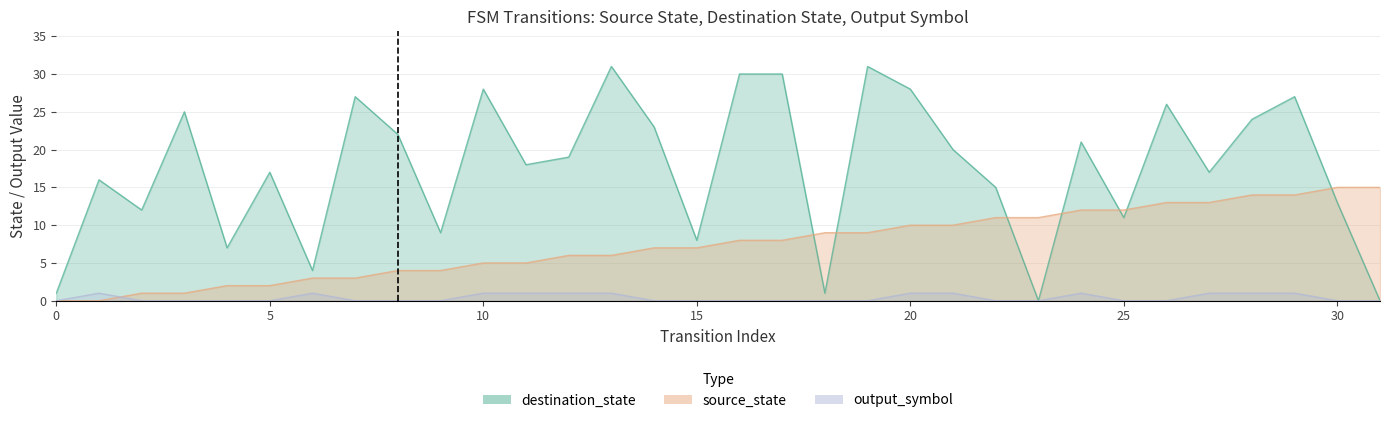

What is the sum of all output_symbol values?

12